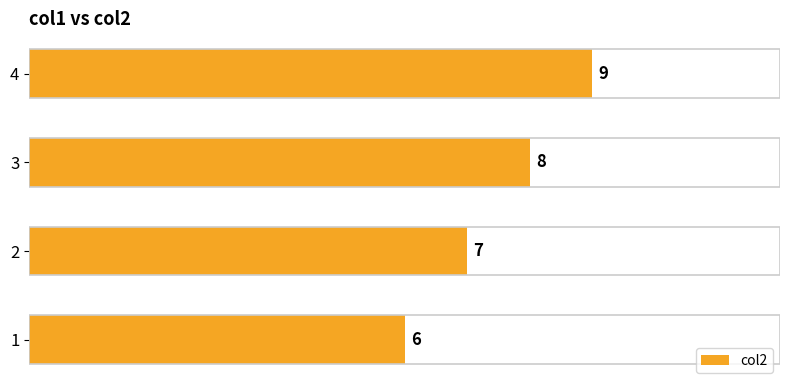

Count the values in the range 7 to 9.

3